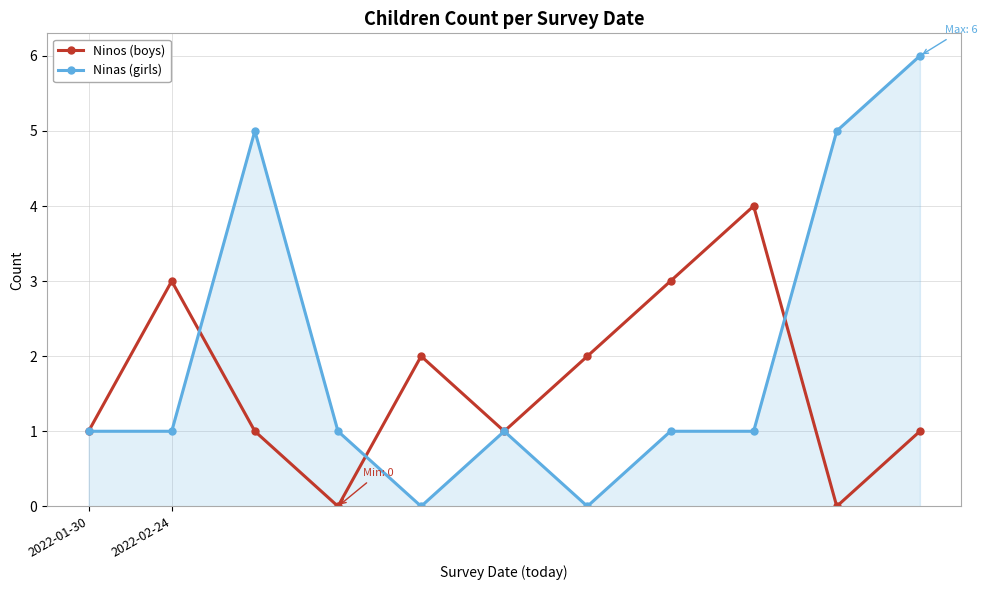

What is the sum of all Ninas (girls) values?

22